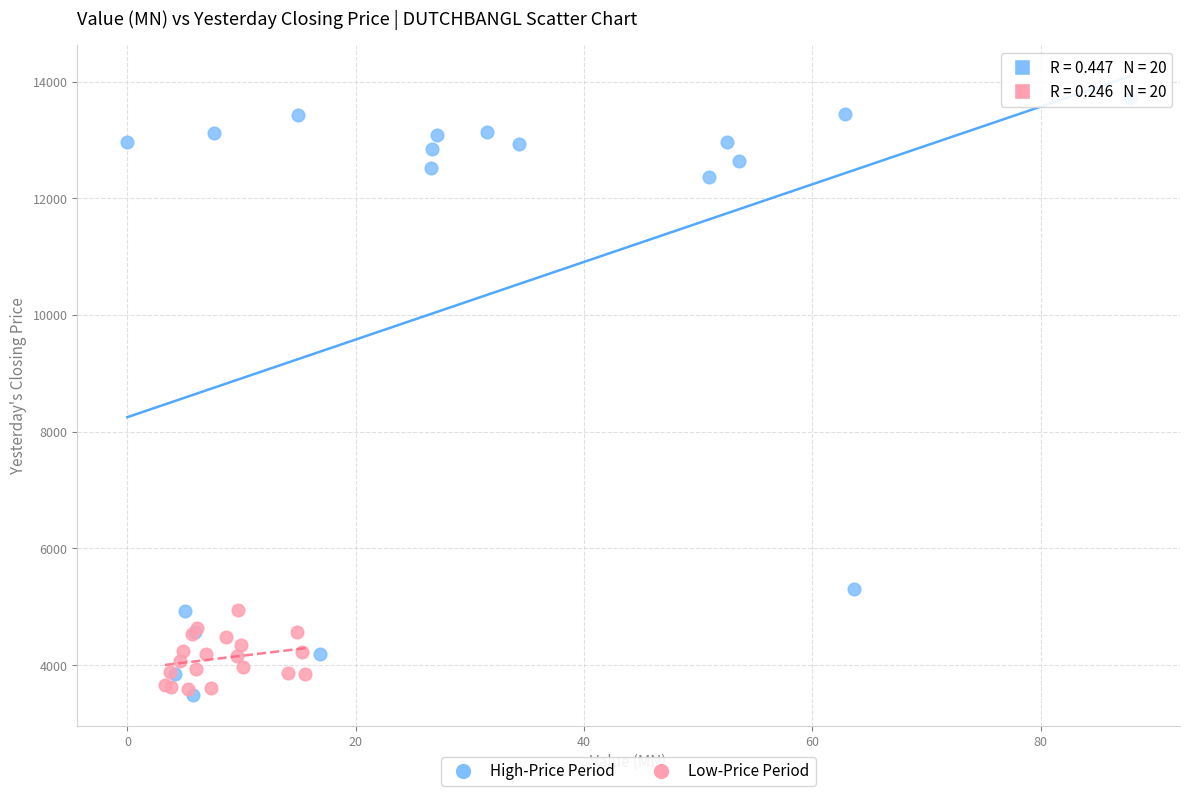

Which series contains the highest Y value?

High-Price Period